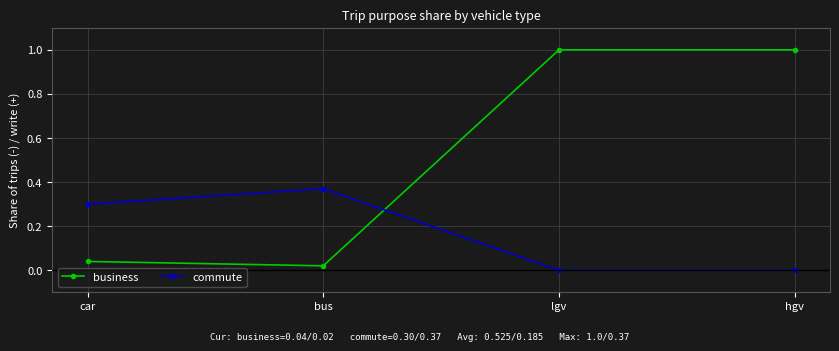

List the series in order of their overall mean, highest first.

business, commute